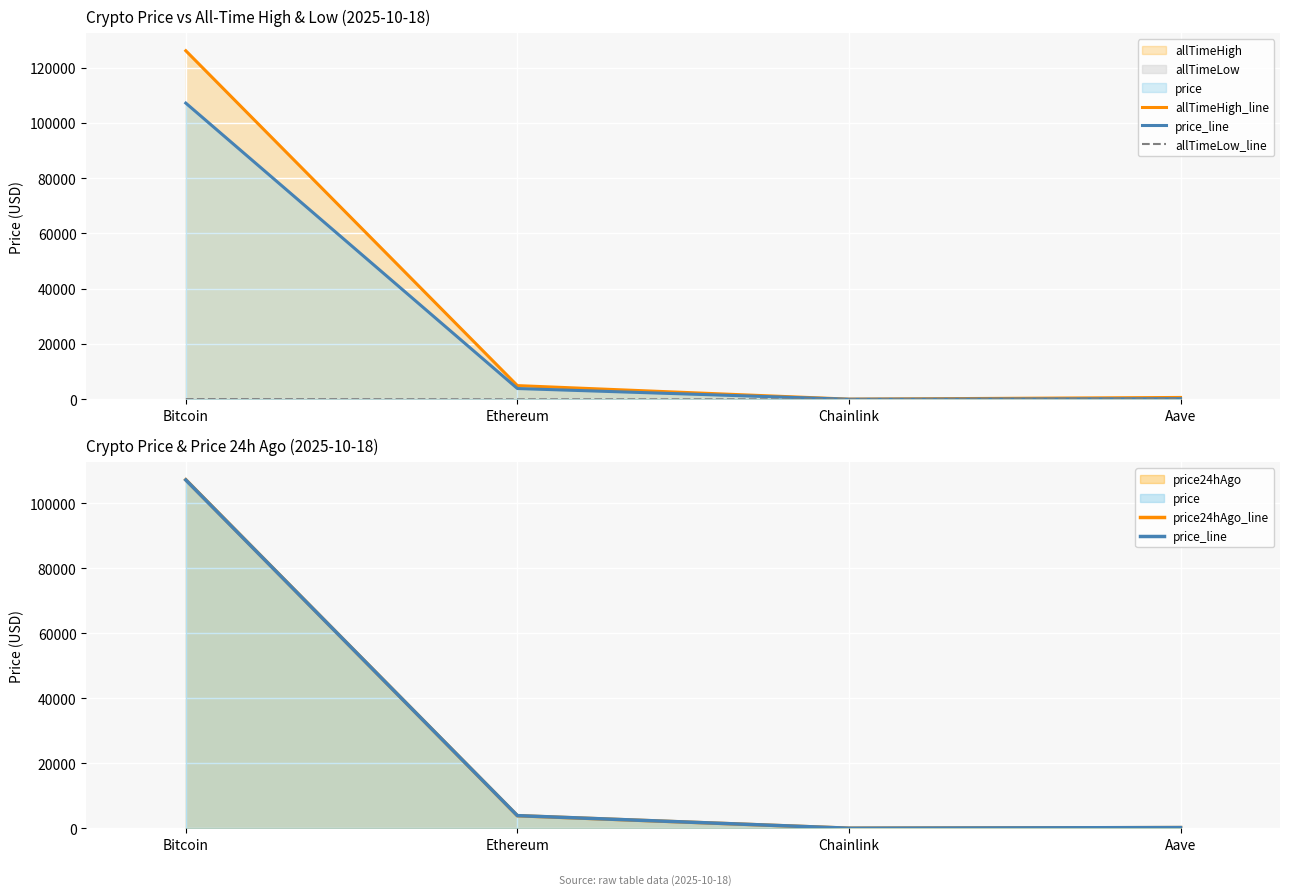

How many data points in allTimeHigh_line are above 4946?

2